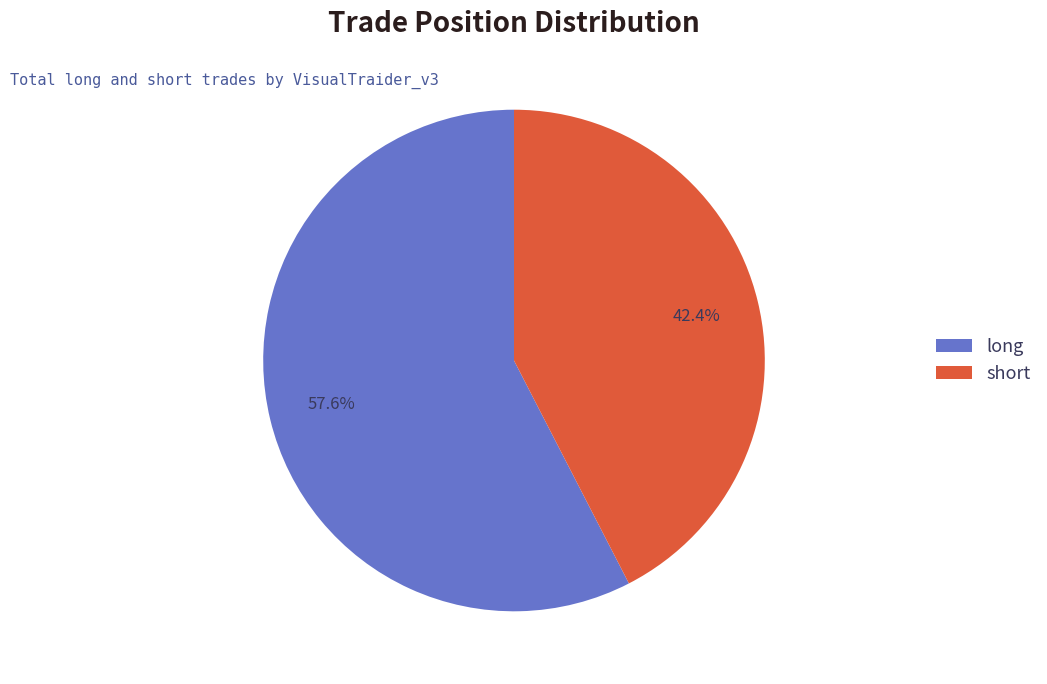

What is the largest slice in the pie chart?

long